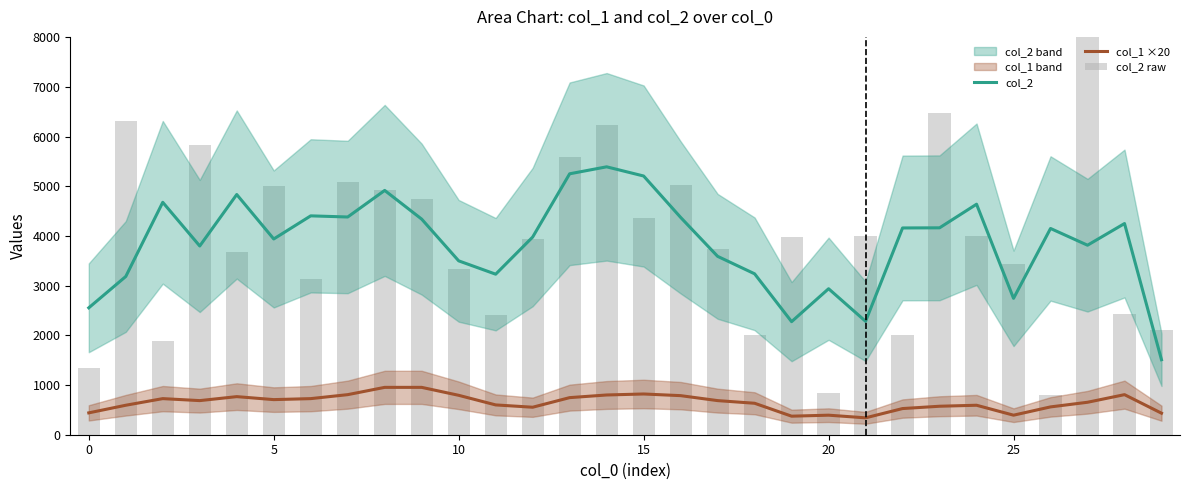

At which label is col_2 raw closest to 4509?

15